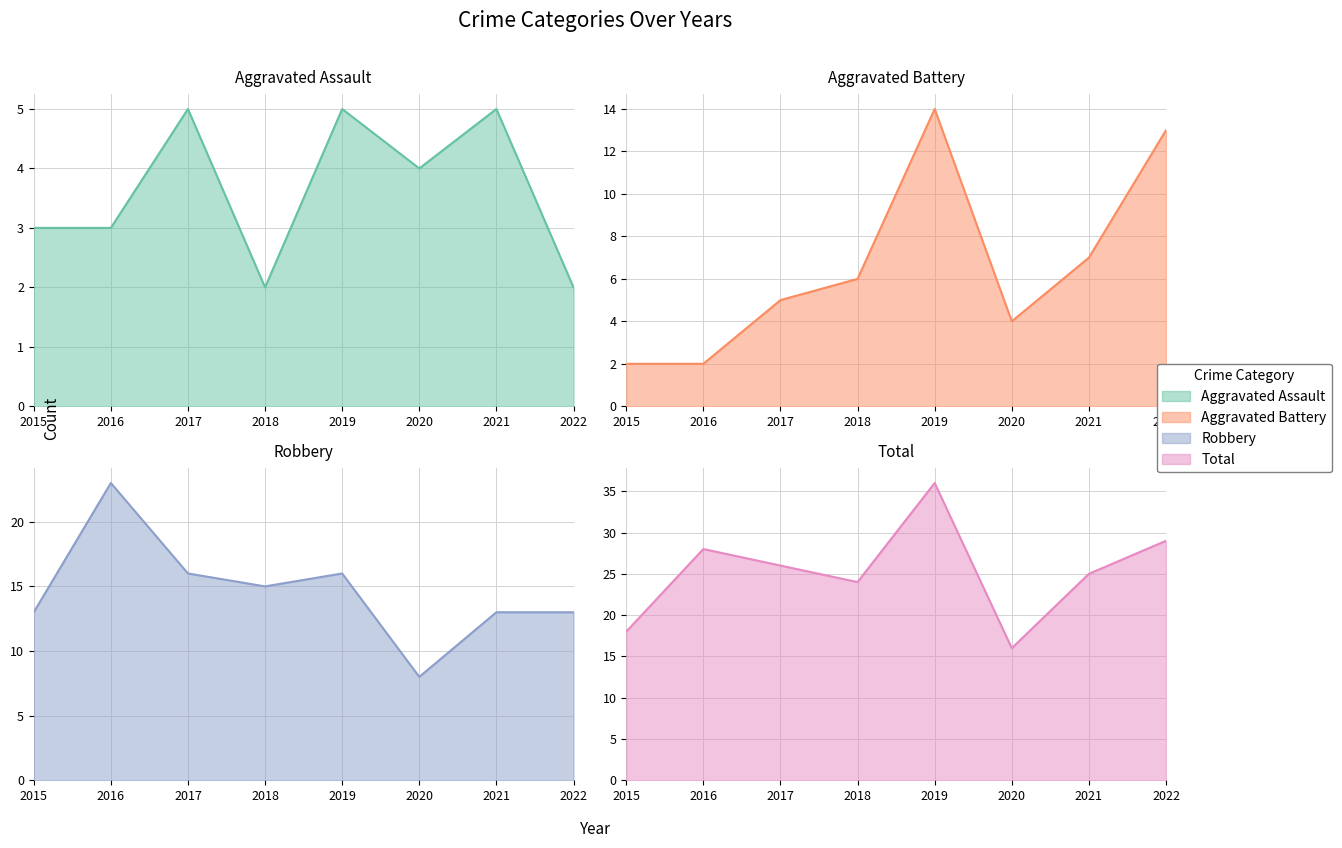

Rank the categories by Total value from lowest to highest.

2020, 2015, 2018, 2021, 2017, 2016, 2022, 2019